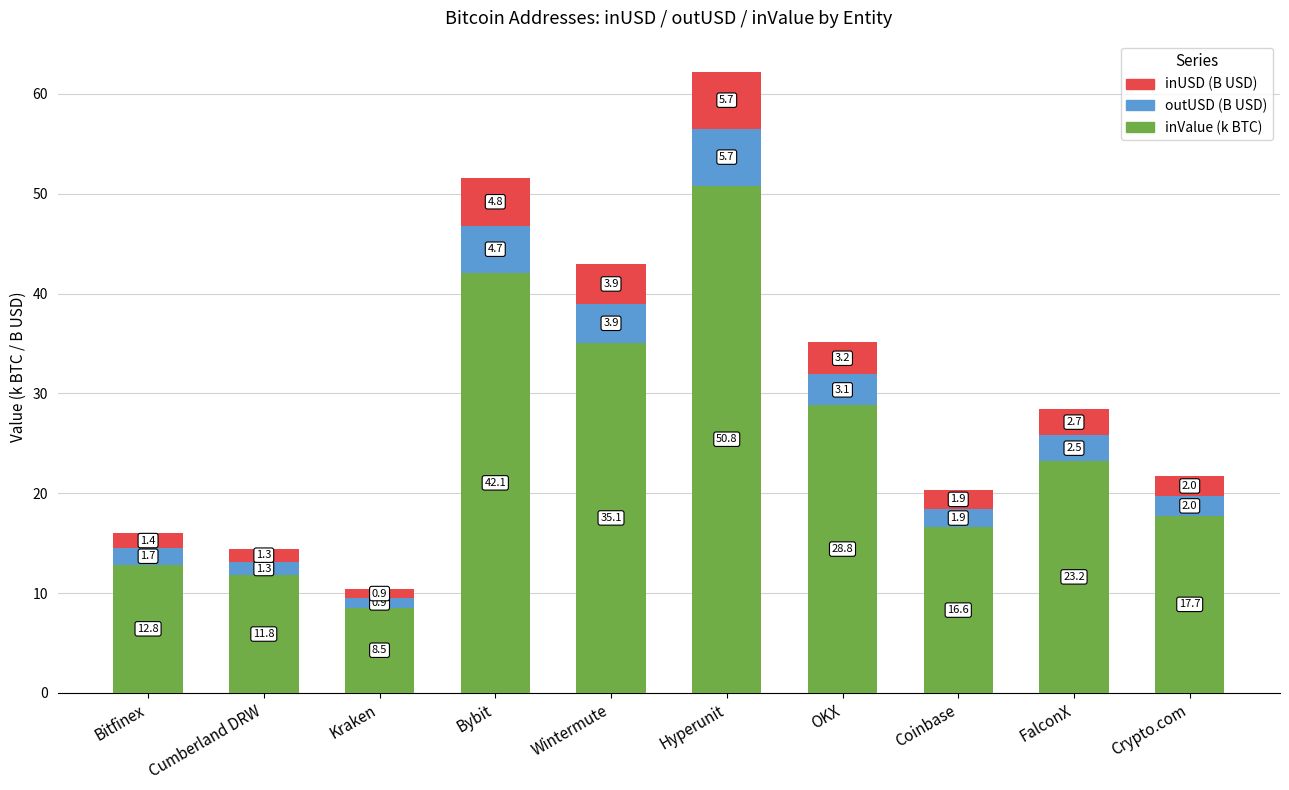

The inValue (k BTC) series shows 12.9 at Kraken. True or false?

False